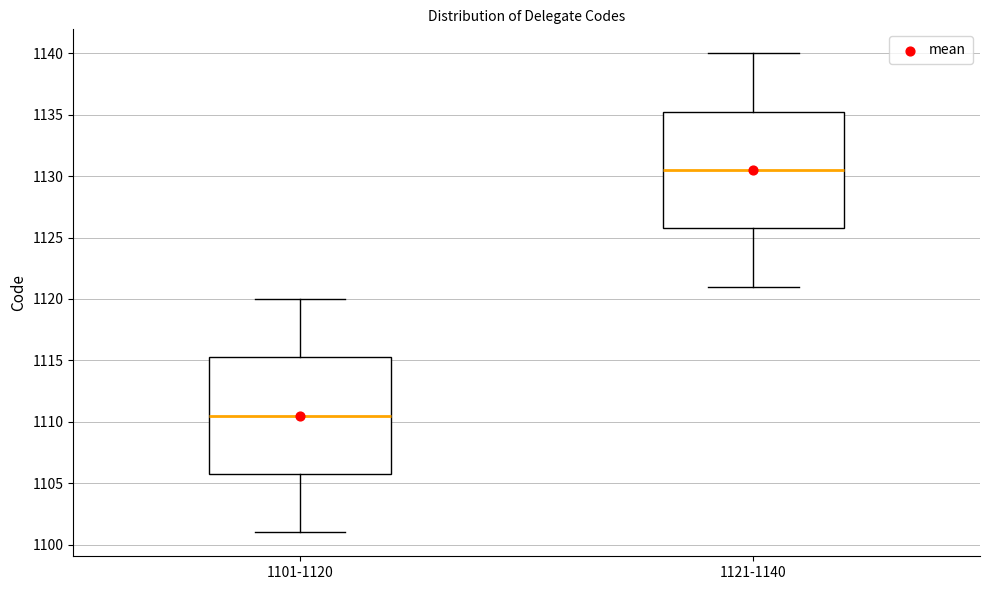

Reading left to right, read every box against the y-axis: the position of its median line, the range the box covers, and the ends of its whiskers. The values are not printed on the chart, so give them approximately, as read against the axis.

1101-1120: median 1110.5, box 1106.0 to 1115.5, whiskers 1101.0 to 1120.0
1121-1140: median 1130.5, box 1126.0 to 1135.5, whiskers 1121.0 to 1140.0